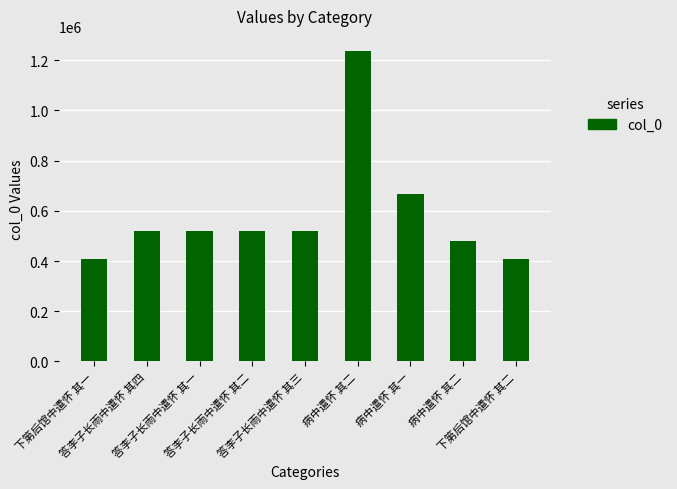

Does the chart contain any negative values?

No